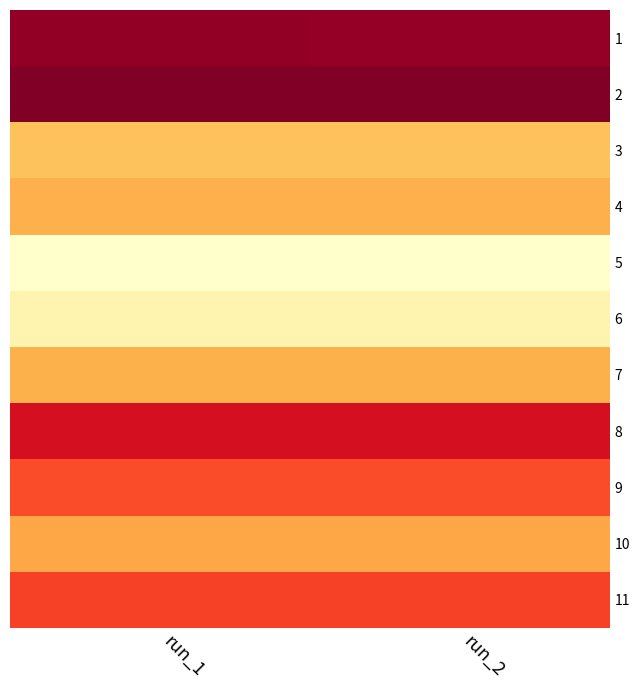

What is the maximum value shown in the chart?

97.3